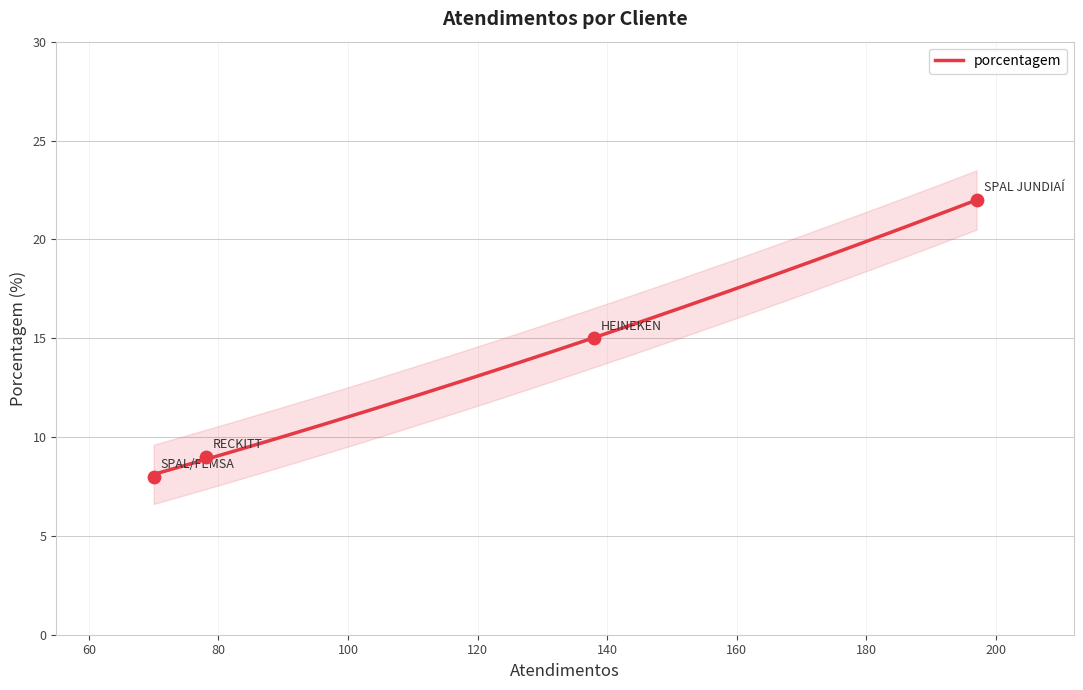

What is the ratio of the value at RECKITT to the value at HEINEKEN?

0.6